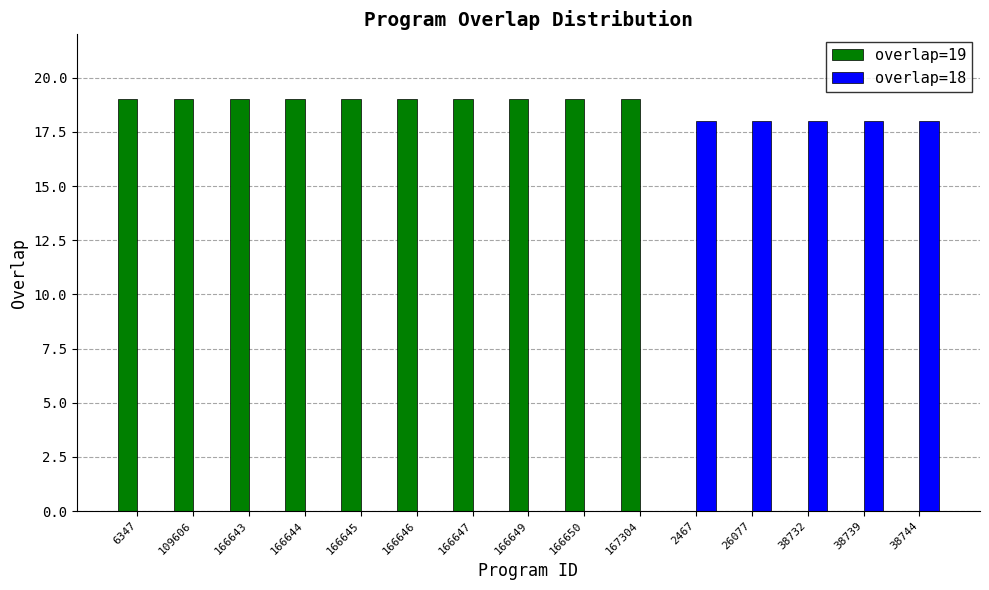

What is the total value across all series at 166649?

19